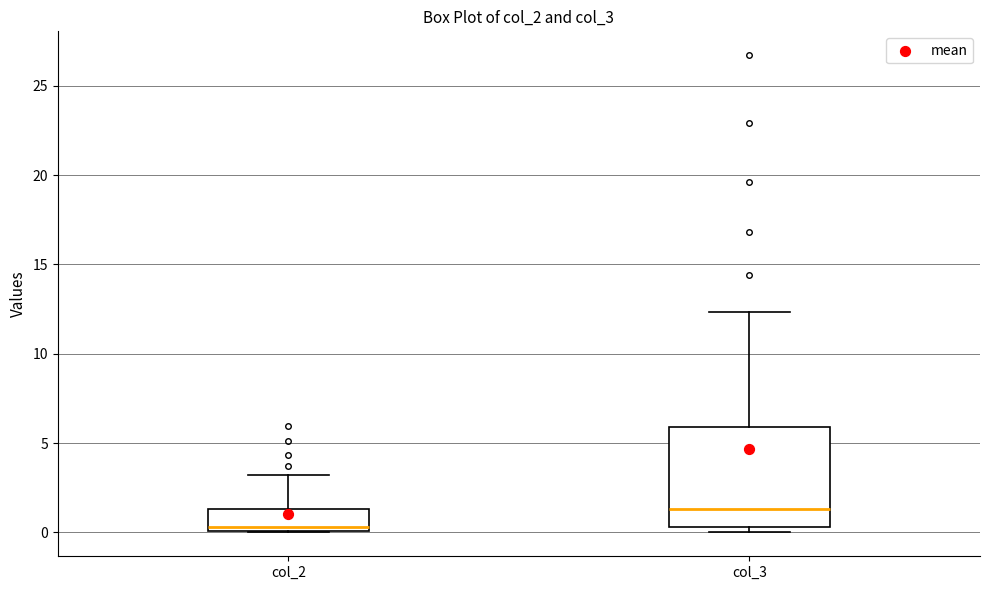

Comparing the boxes themselves (not the whiskers), which one is the tallest?

col_3